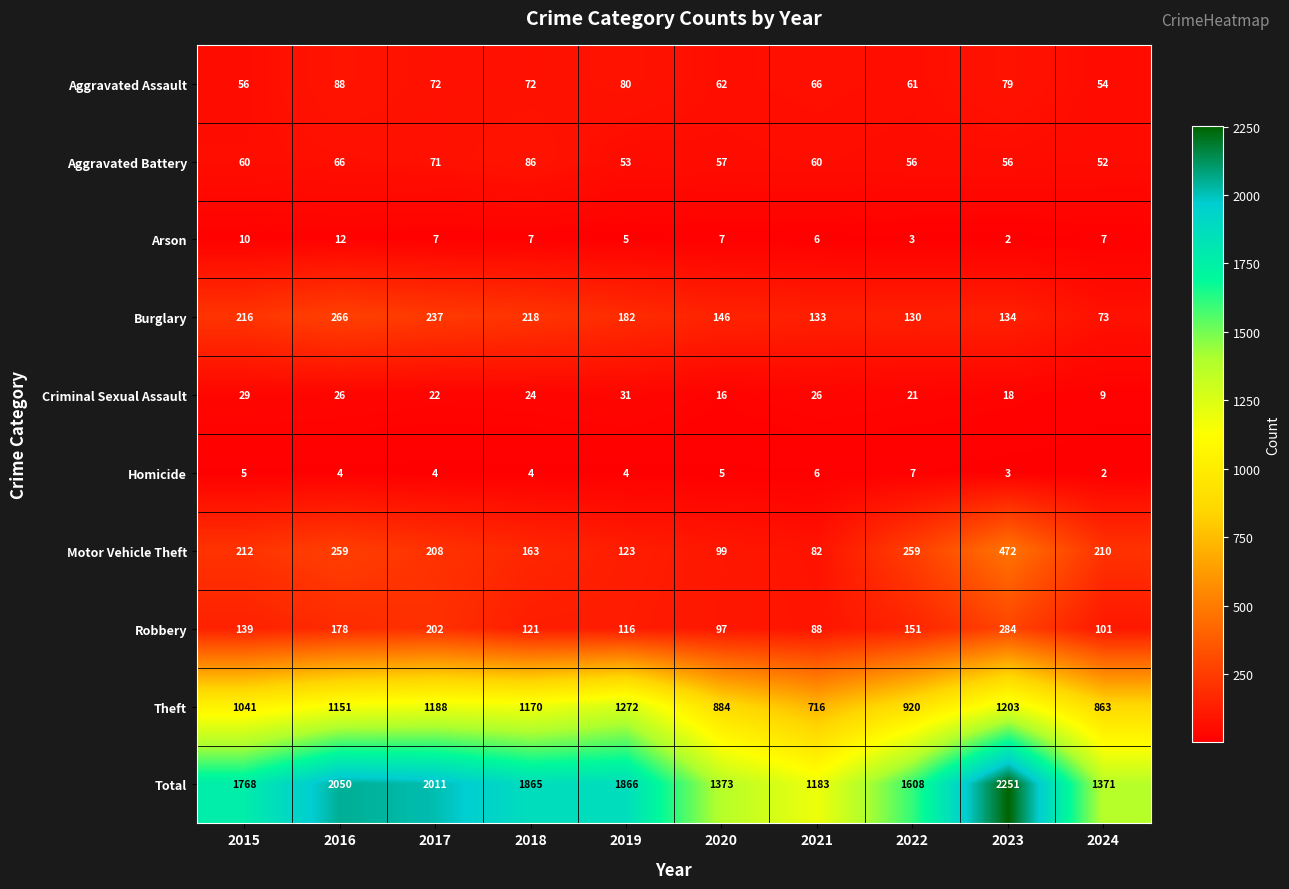

Rank the series at 2018 from highest to lowest value.

Total, Theft, Burglary, Motor Vehicle Theft, Robbery, Aggravated Battery, Aggravated Assault, Criminal Sexual Assault, Arson, Homicide